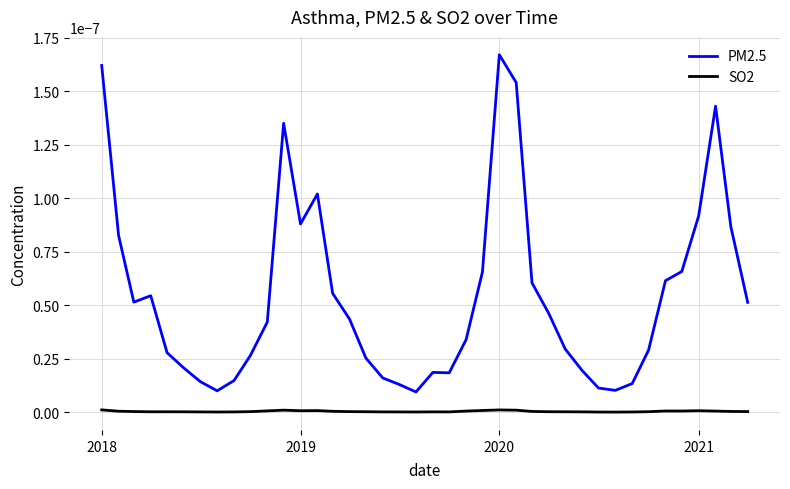

Which series has the largest range (max minus min)?

PM2.5